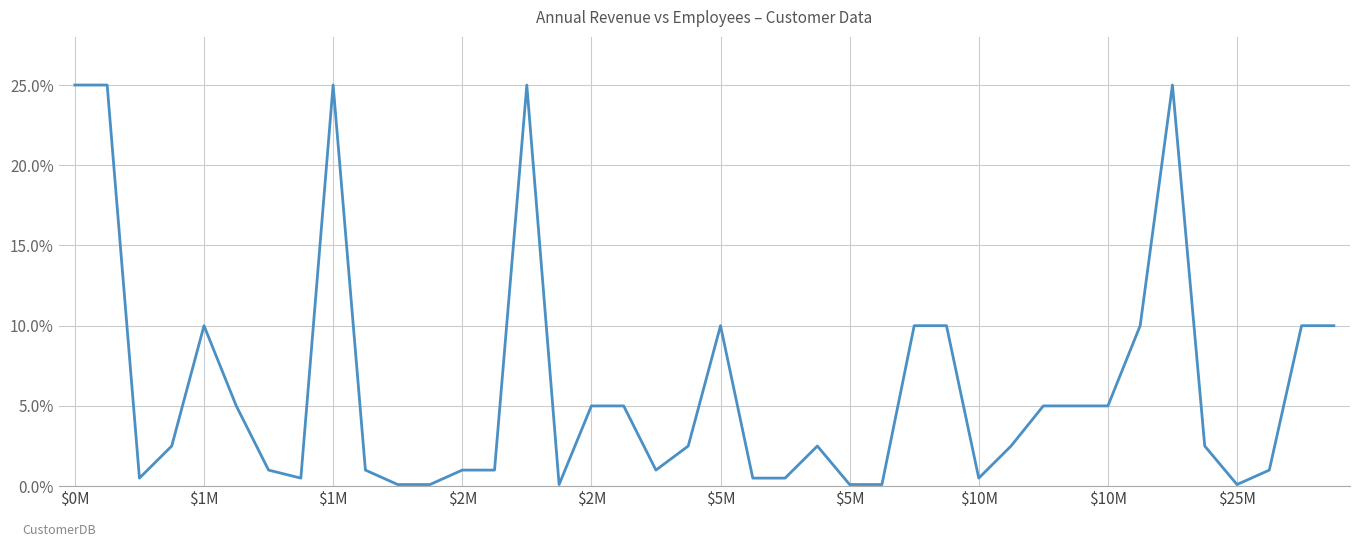

What is the maximum value shown in the chart?

25.0